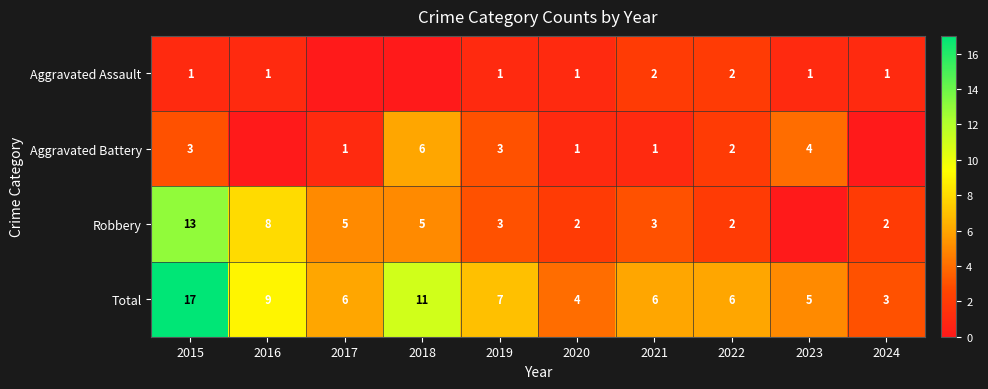

The value of Robbery at 2017 is 8. True or false?

False